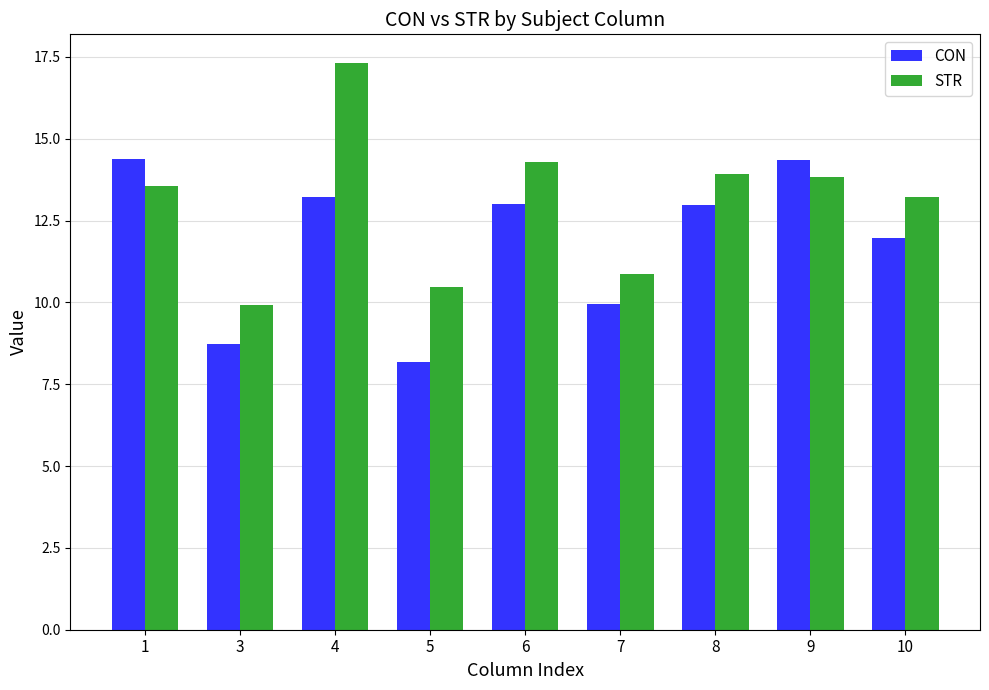

What is the difference between the maximum and minimum values in the STR series?

7.4